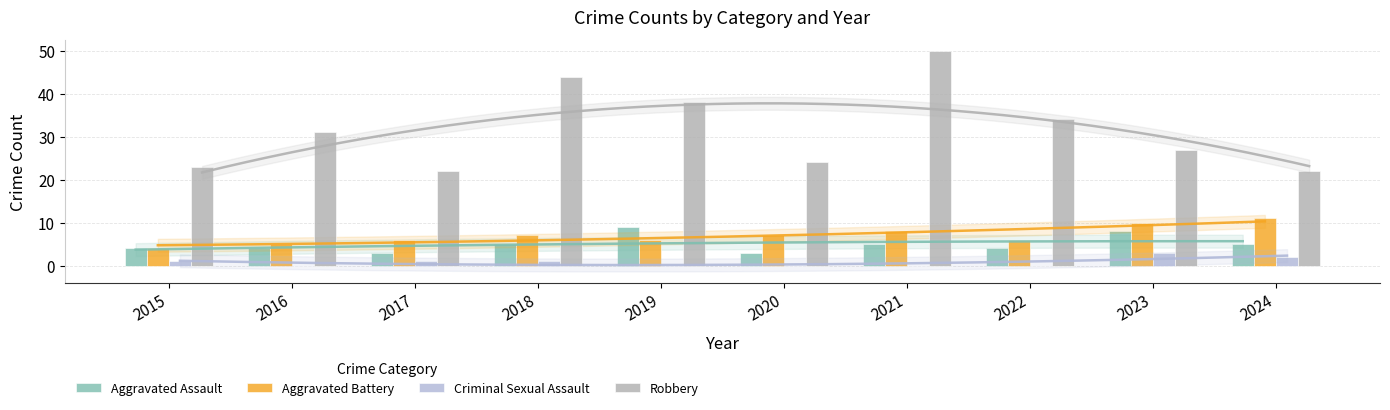

At 2016, list the series in order from smallest to largest.

Criminal Sexual Assault, Aggravated Assault, Aggravated Battery, Robbery